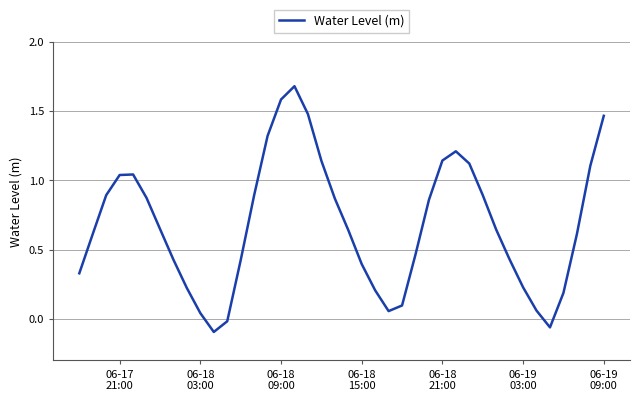

How many lines are shown in the chart?

1